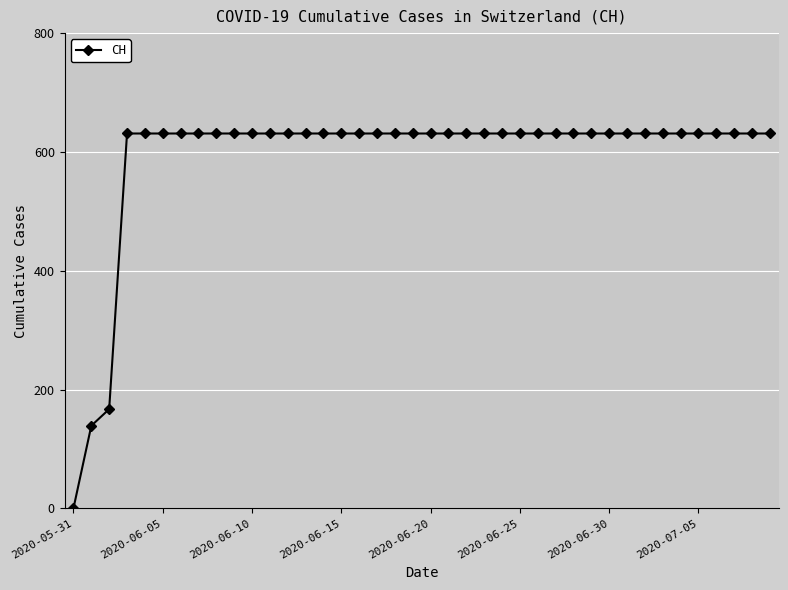

What is the value of the 15th point from the left?

631